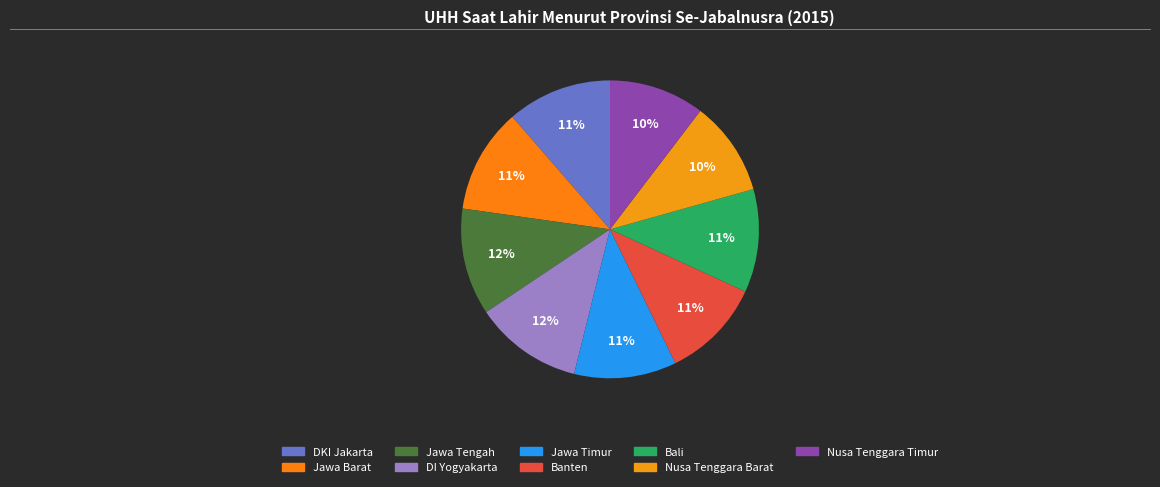

How many segments does this pie chart have?

9